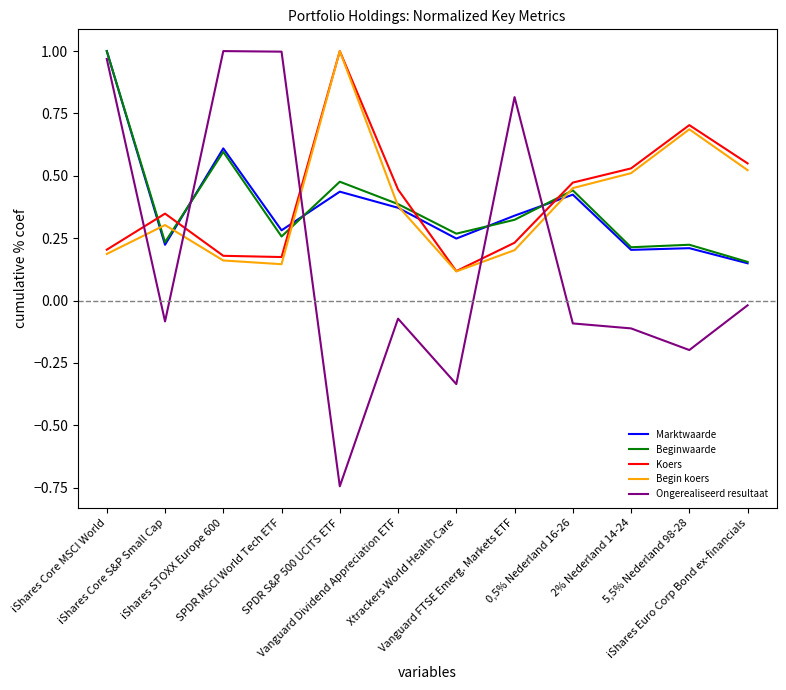

Which series has the largest range (max minus min)?

Ongerealiseerd resultaat